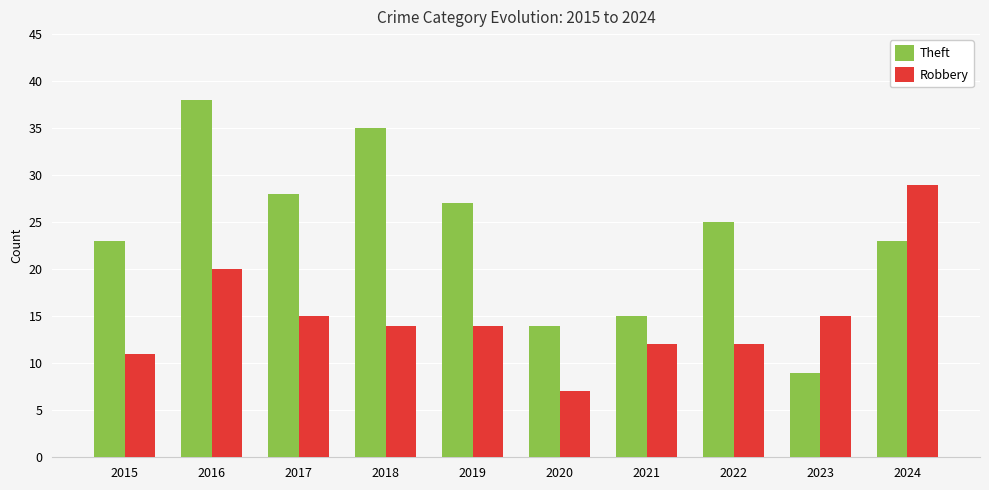

What is the maximum value shown in the chart?

38